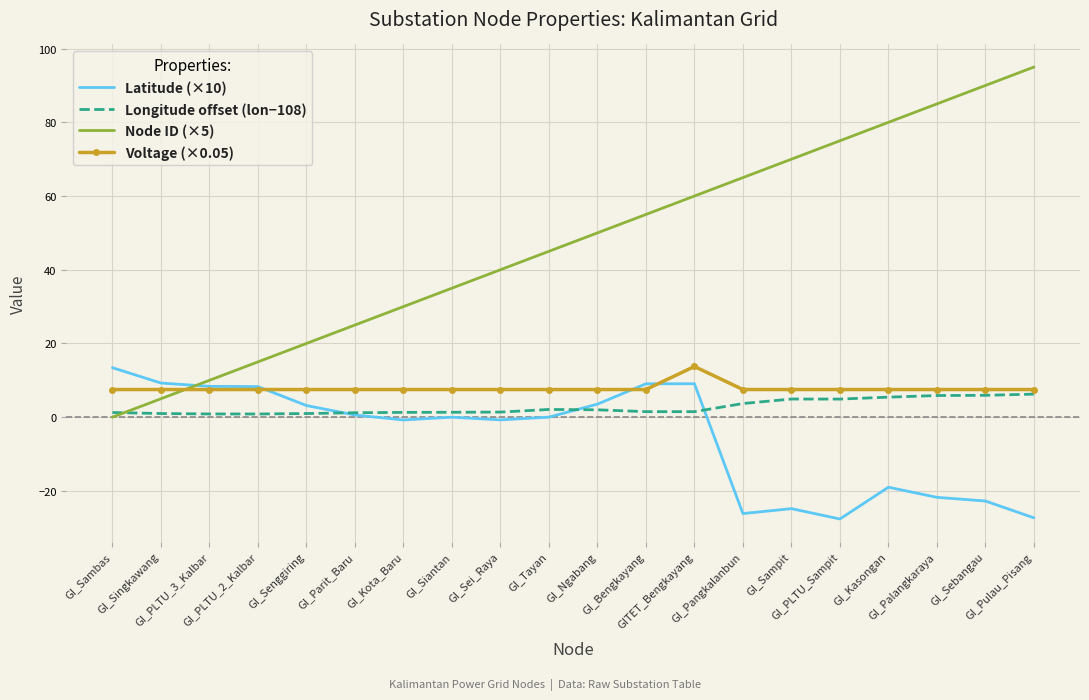

What is the maximum value shown in the chart?

95.0